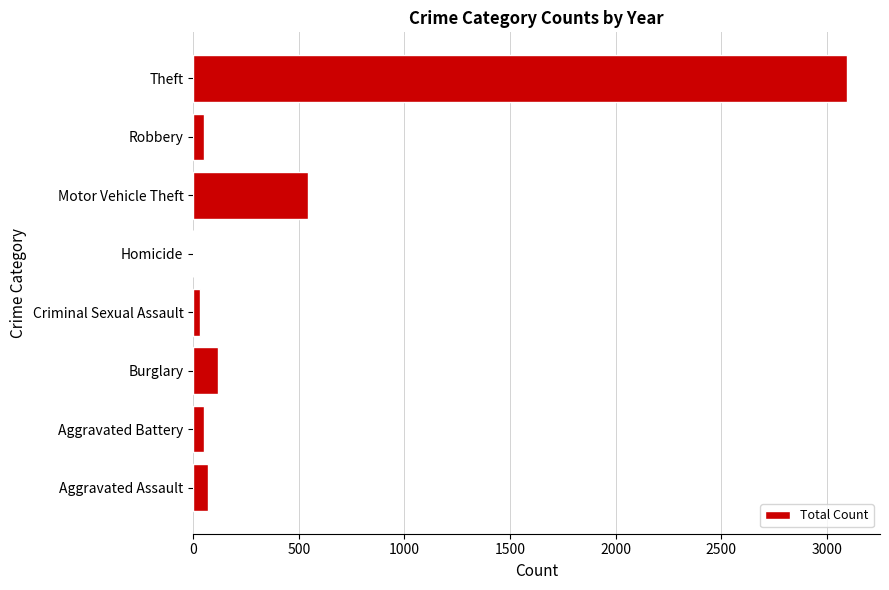

True or false: the data shows 3097 at Theft.

True